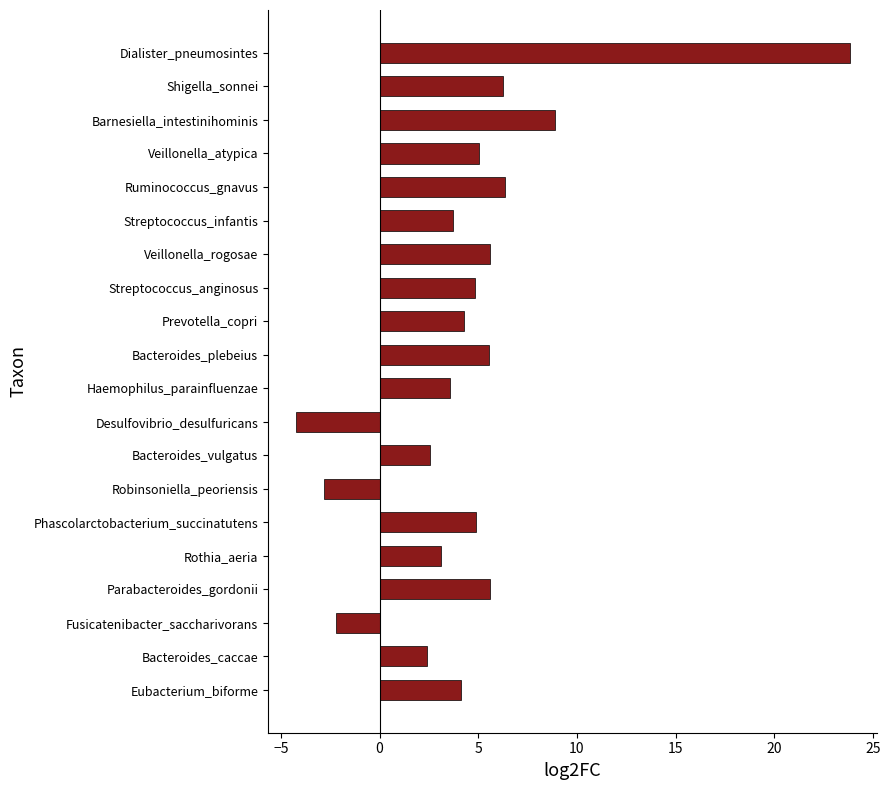

At which category does the chart reach its minimum across all series?

Desulfovibrio_desulfuricans